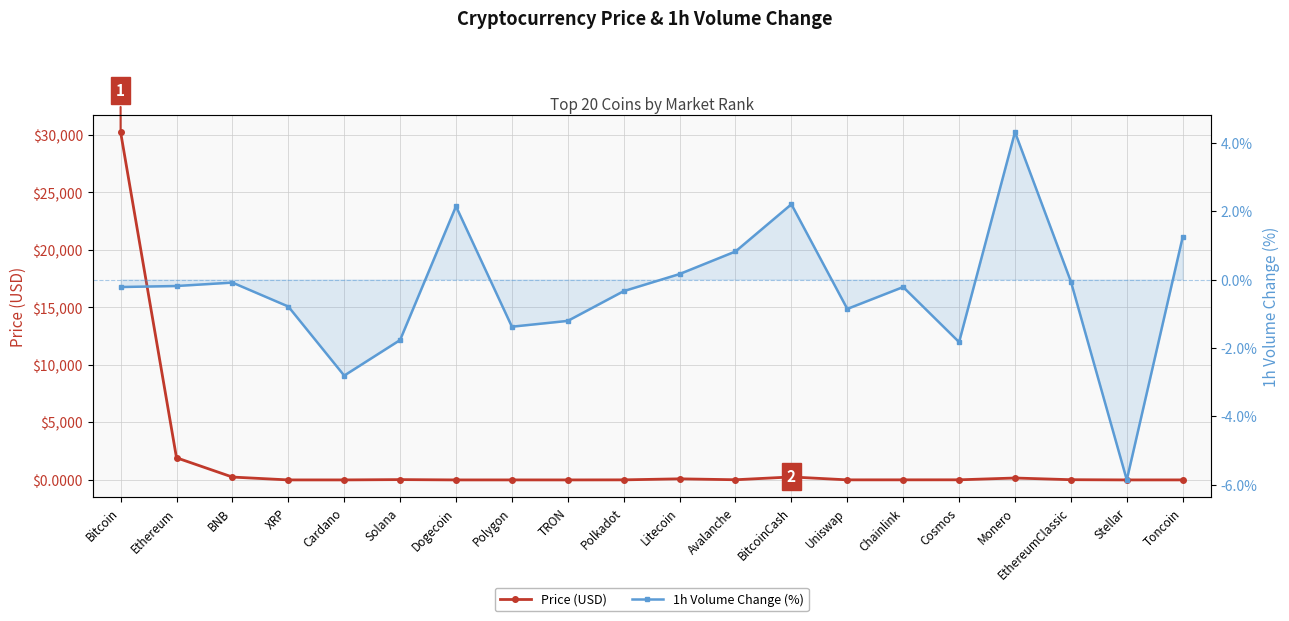

Where does the 1h Volume Change (%) series first go above 0?

Dogecoin